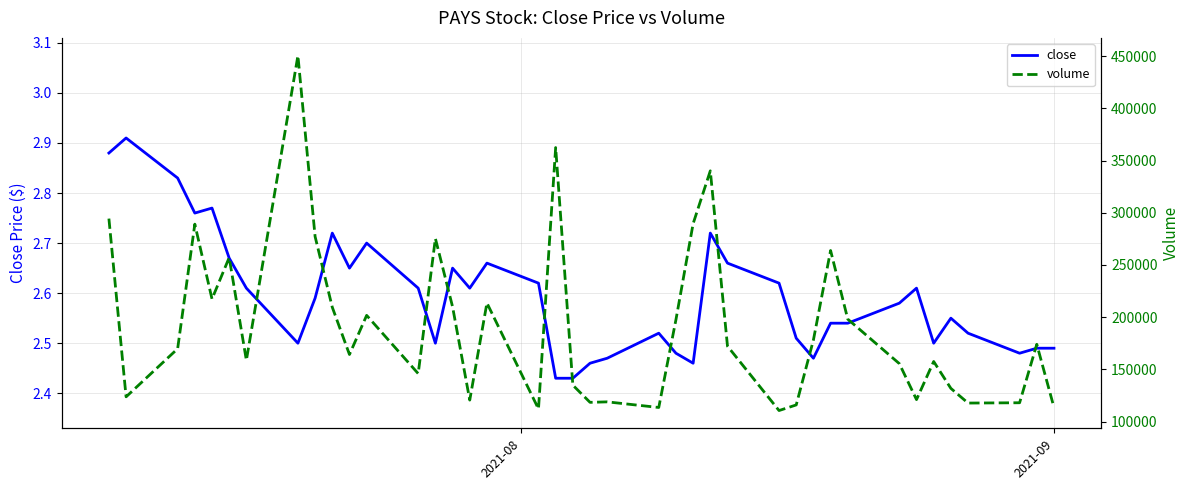

Count the number of categories in the chart.

40